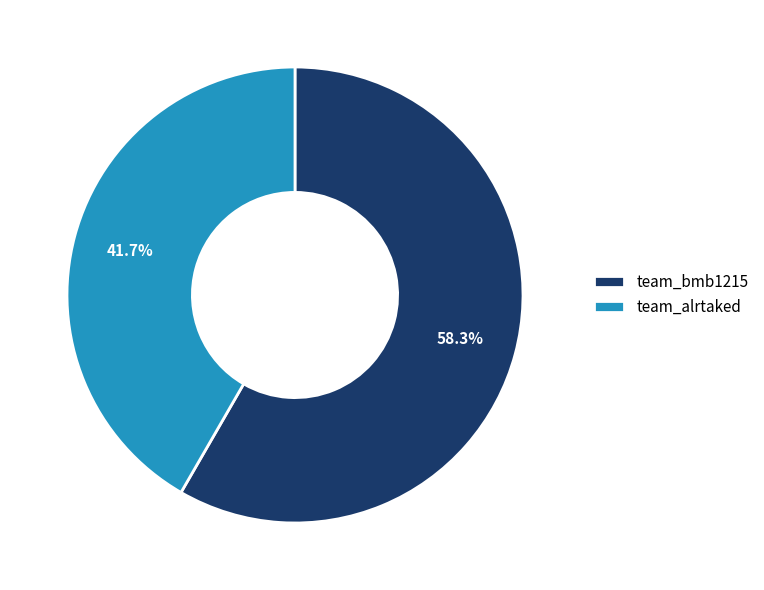

Which category accounts for the majority?

team_bmb1215